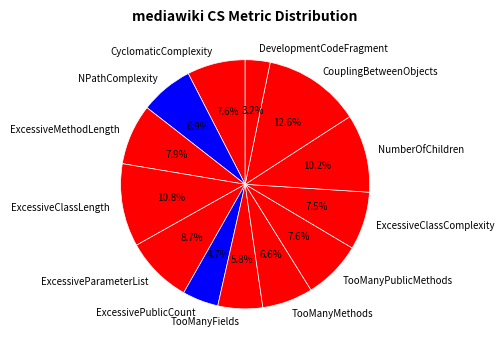

Is it true that ExcessiveClassComplexity is 15% of the pie?

False